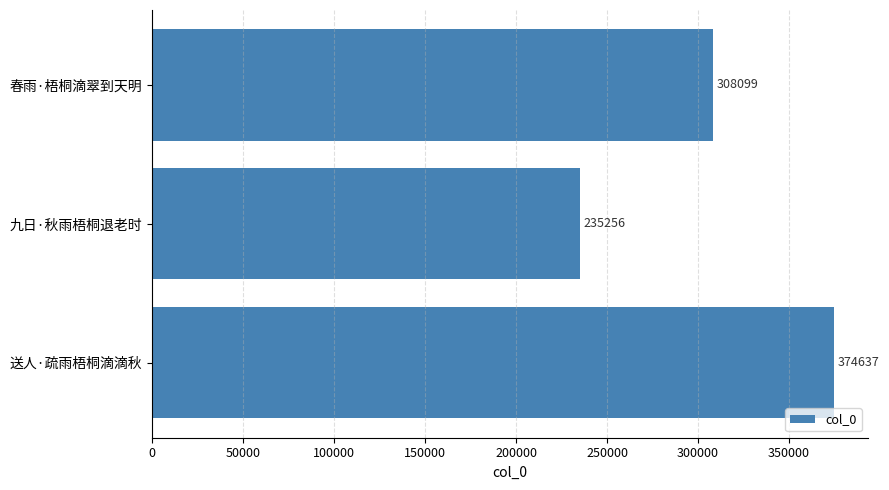

List the labels in order of value, largest first.

送人·疏雨梧桐滴滴秋, 春雨·梧桐滴翠到天明, 九日·秋雨梧桐退老时